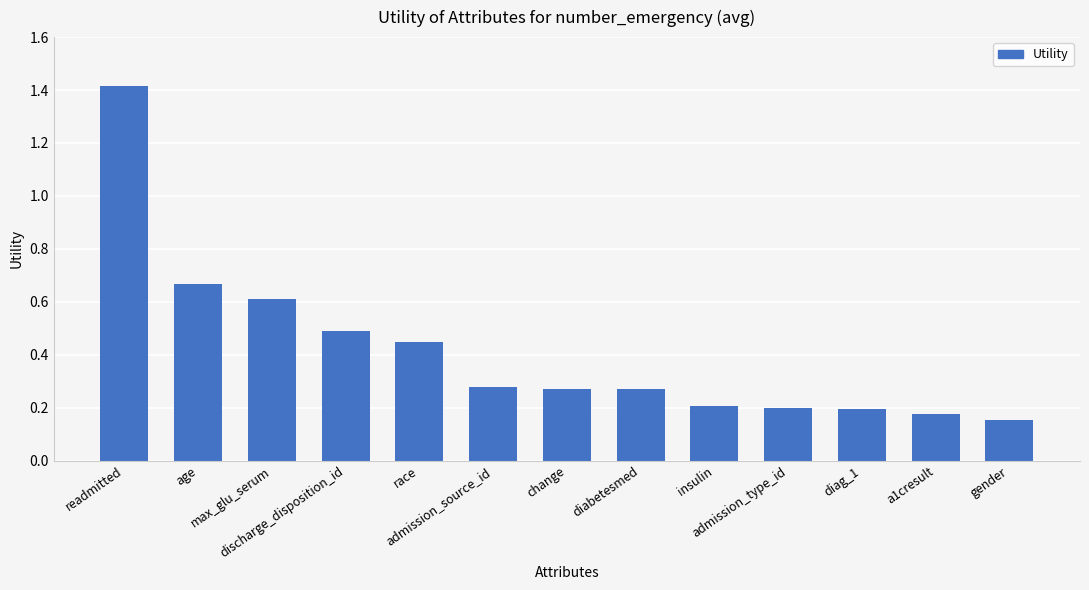

What is the value of the 4th bar from the left?

0.5